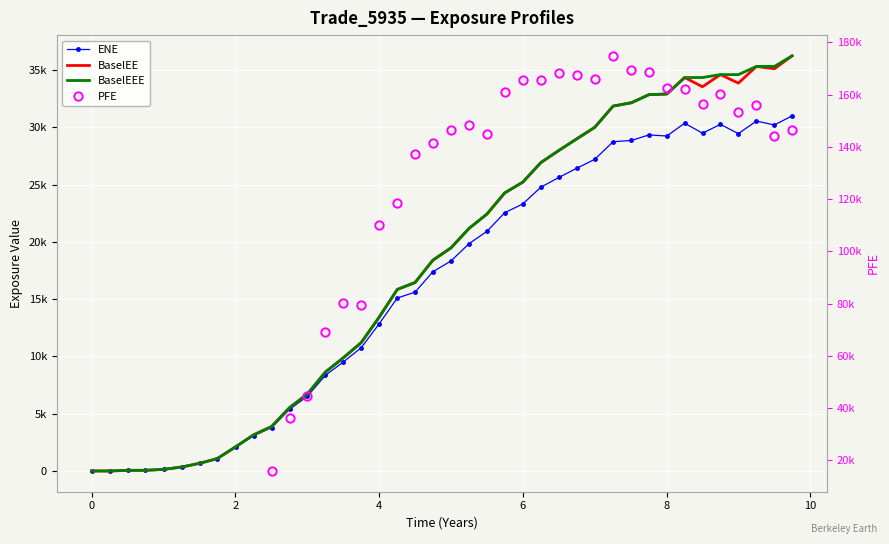

What is the total value across all series at 6.49993?

81596.1